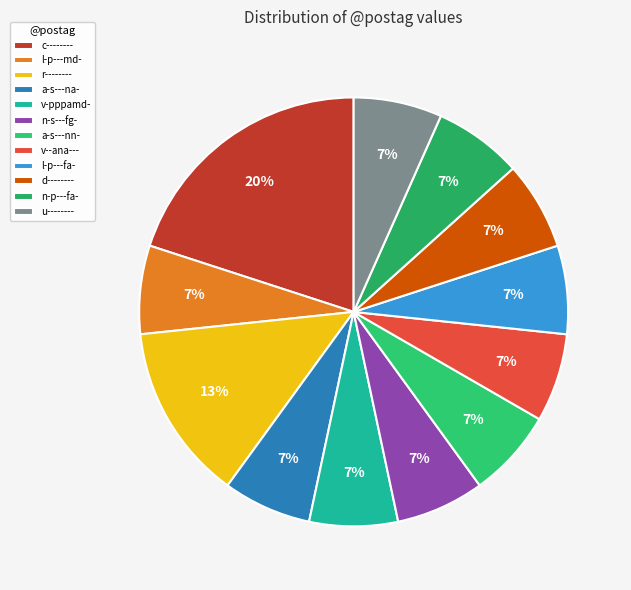

To the nearest percent, what portion does n-s---fg- represent?

7%